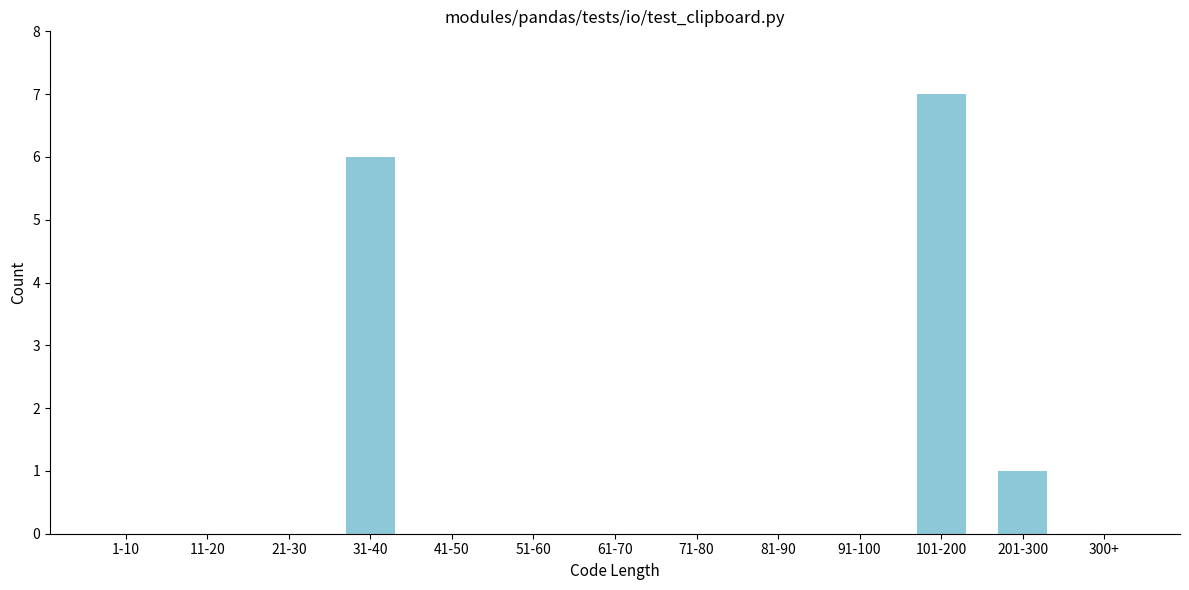

Reading left to right, extract all data points from this chart.

1-10=0	11-20=0	21-30=0	31-40=6	41-50=0	51-60=0	61-70=0	71-80=0	81-90=0	91-100=0	101-200=7	201-300=1	300+=0